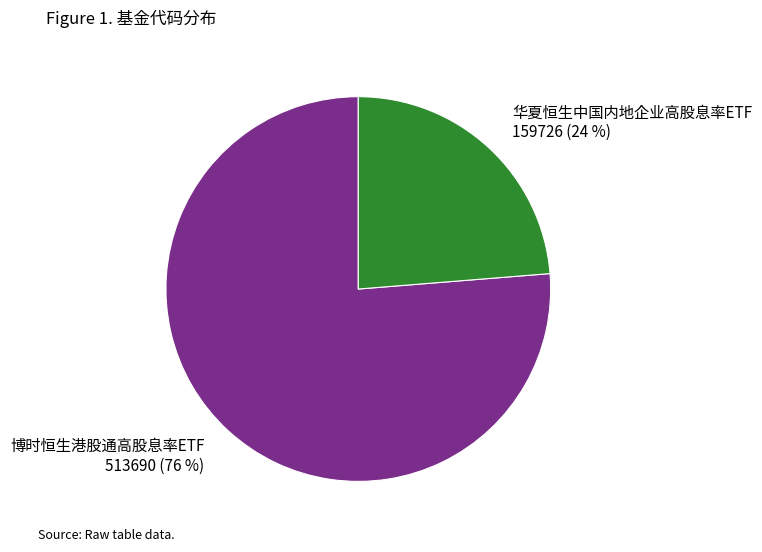

What percentage is the 华夏恒生中国内地企业高股息率ETF slice, to the nearest percent?

24%